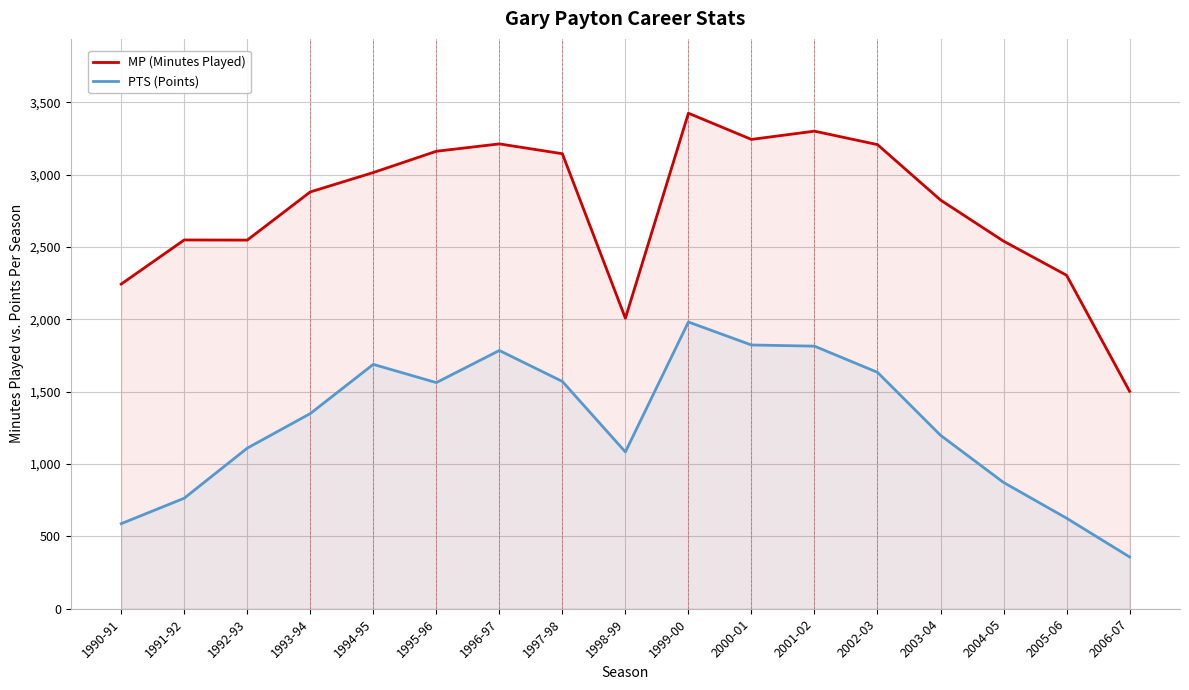

What is the difference between the highest and lowest values at 2000-01?

1421